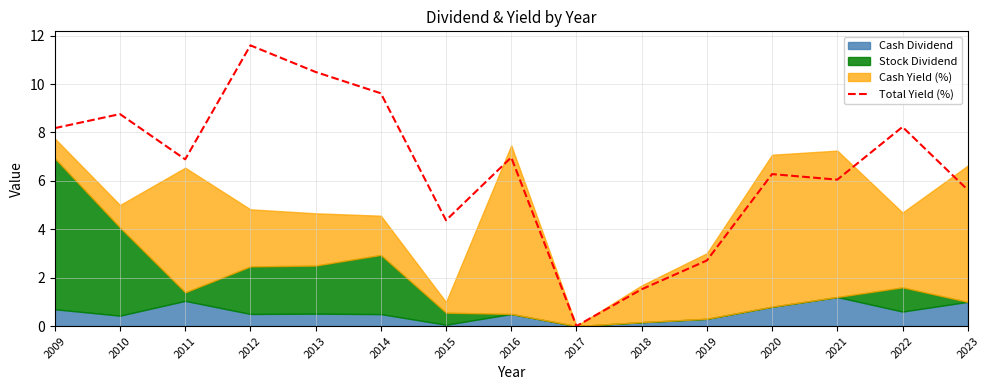

True or false: the data has more than 2 interior local peaks.

True